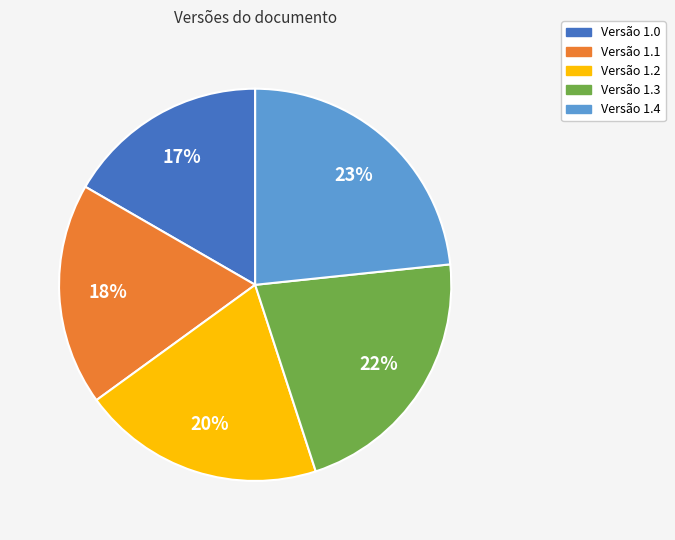

Count the number of slices in the pie.

5